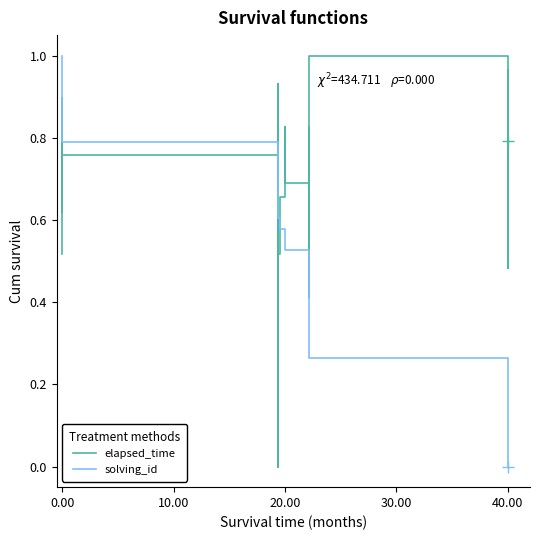

True or false: elapsed_time and solving_id cross at least once.

True